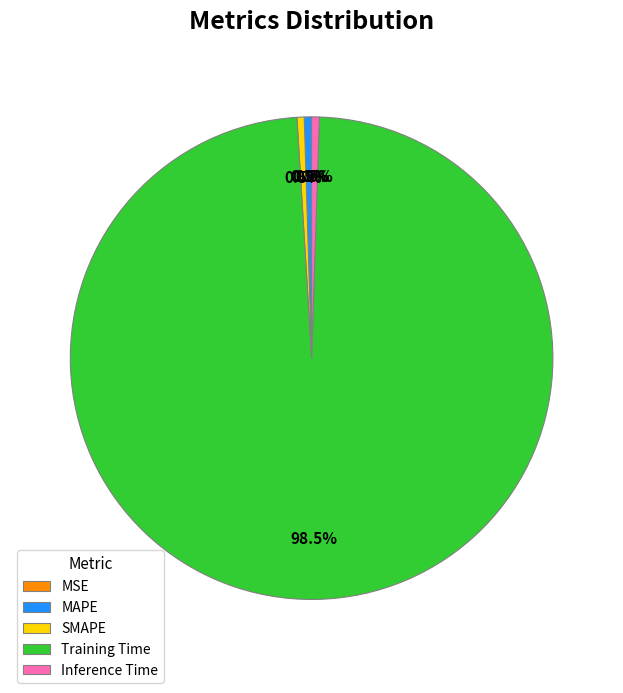

What is the largest slice in the pie chart?

Training Time